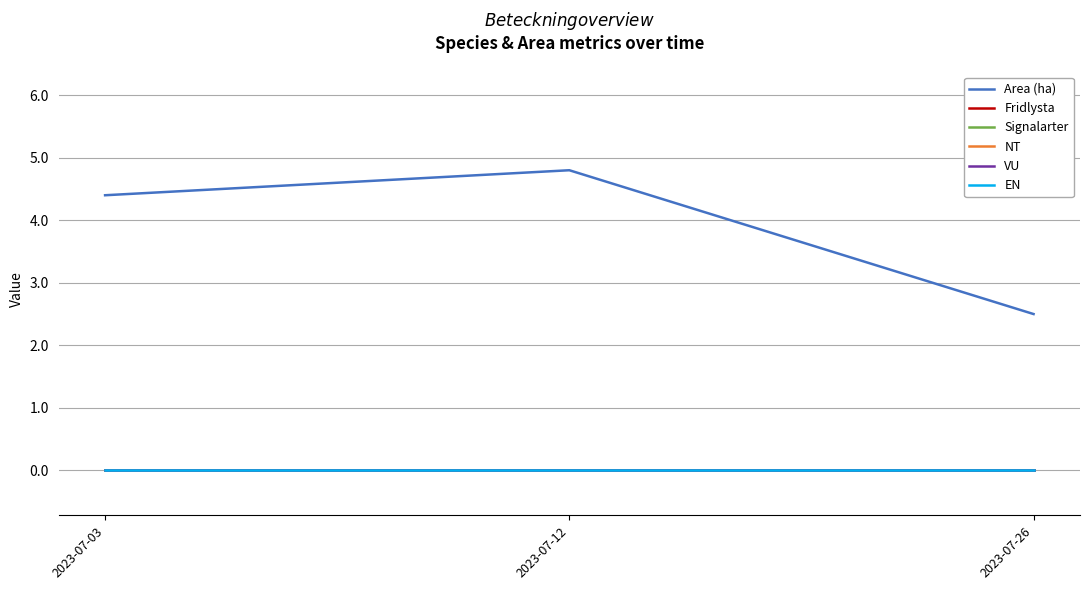

The value of EN at 2023-07-26 is 0.0. True or false?

True